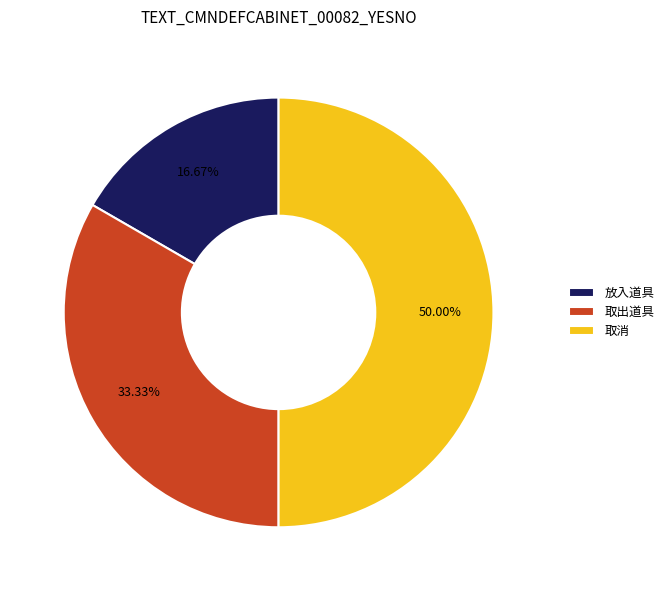

Which category has the biggest portion of the pie?

取消